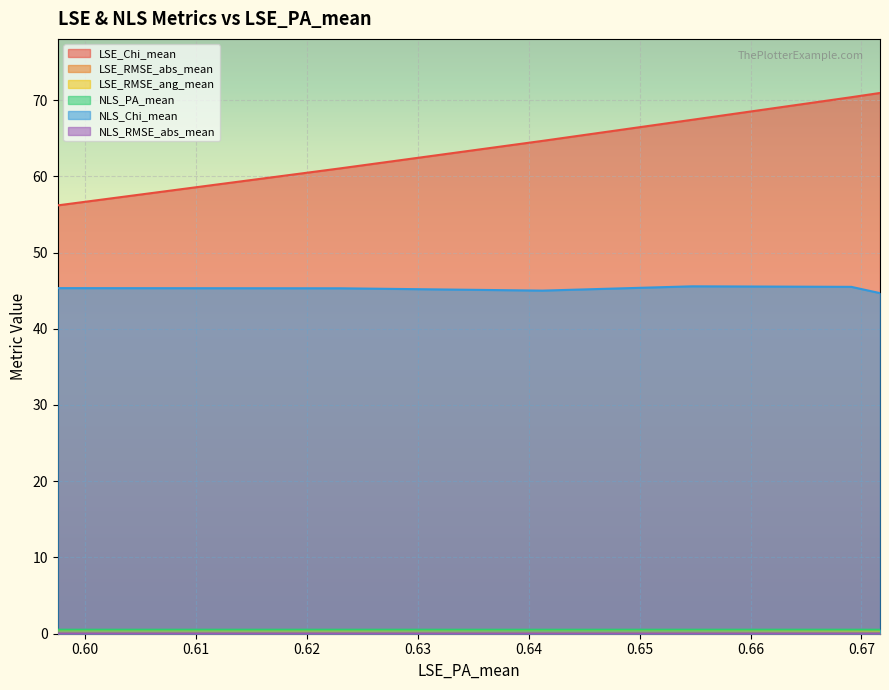

True or false: LSE_RMSE_abs_mean and LSE_Chi_mean cross at least once.

False